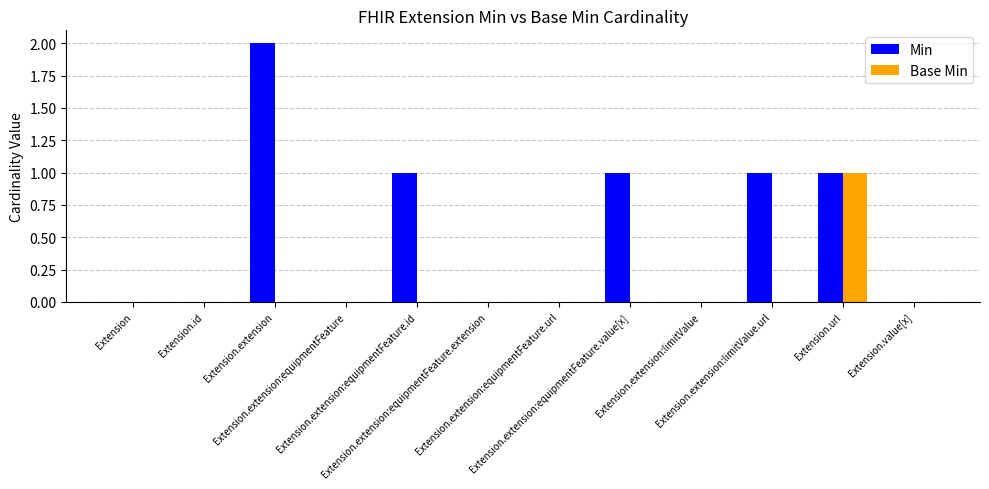

What is the approximate value of Min at Extension.extension:equipmentFeature.id?

1